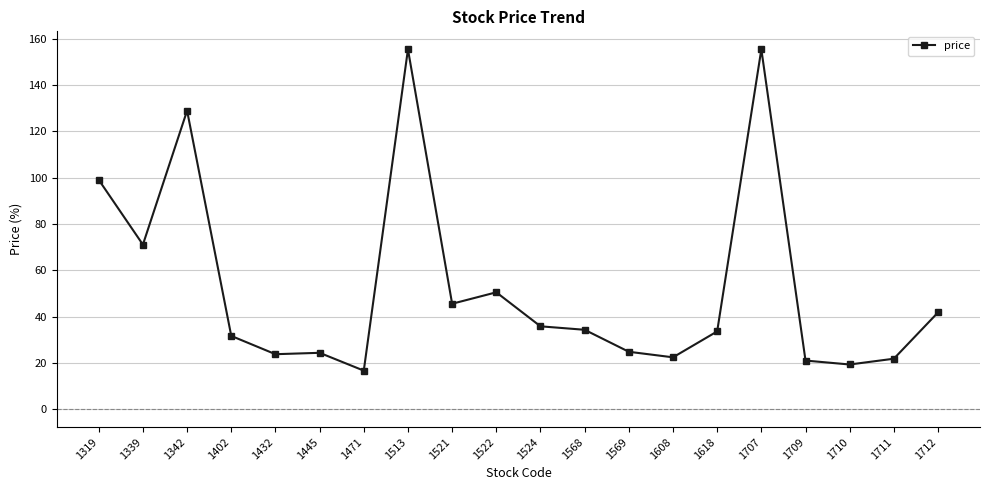

Between 1522 and 1471, which is larger?

1522